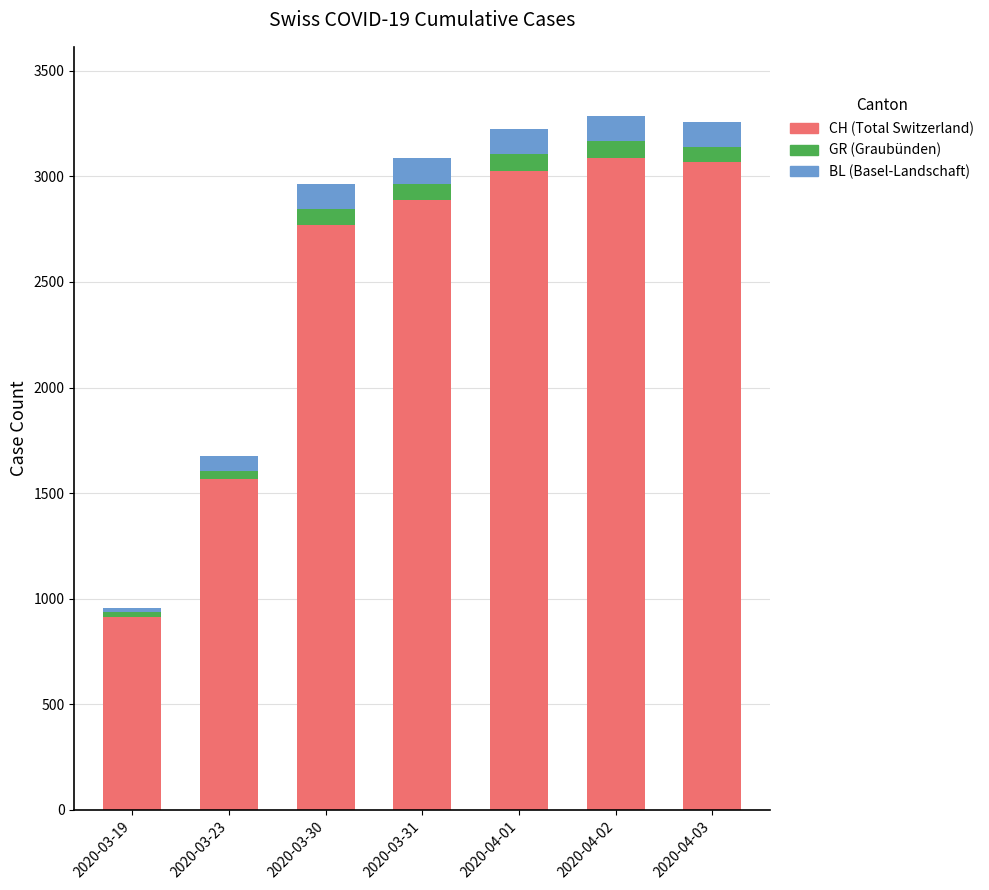

How many data points does each series have?

7